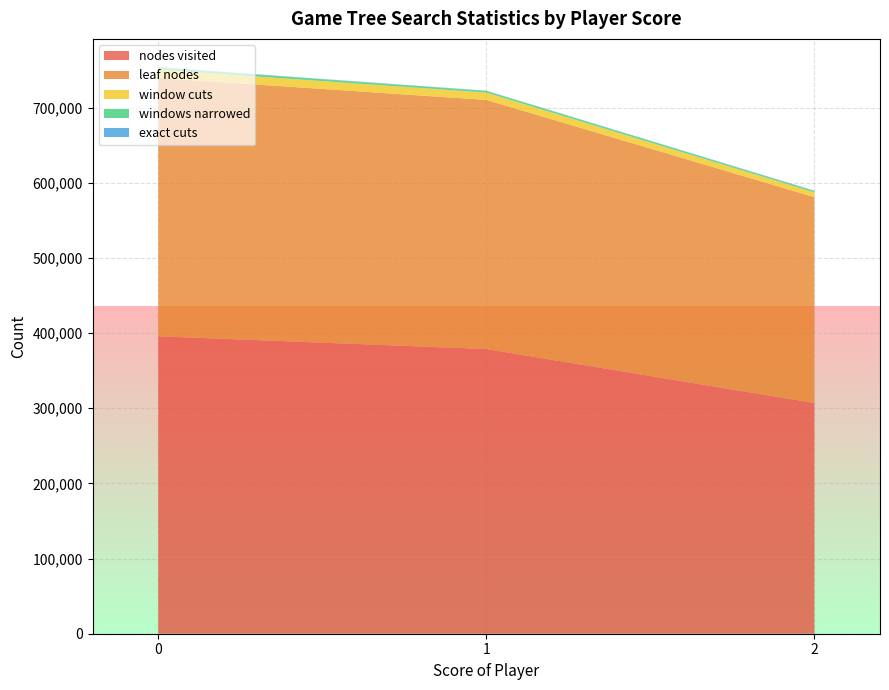

Rank the categories by nodes visited value from lowest to highest.

2, 1, 0